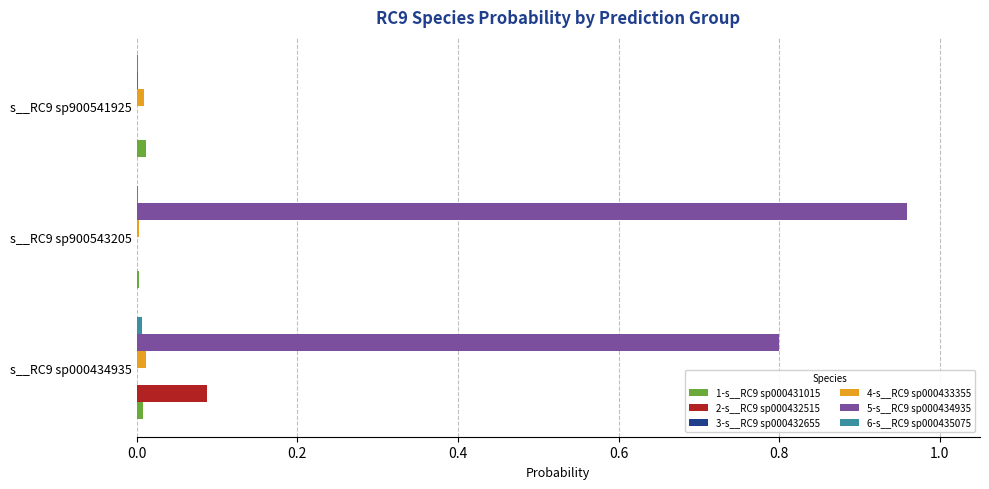

At which category does the chart reach its peak across all series?

s__RC9 sp900543205